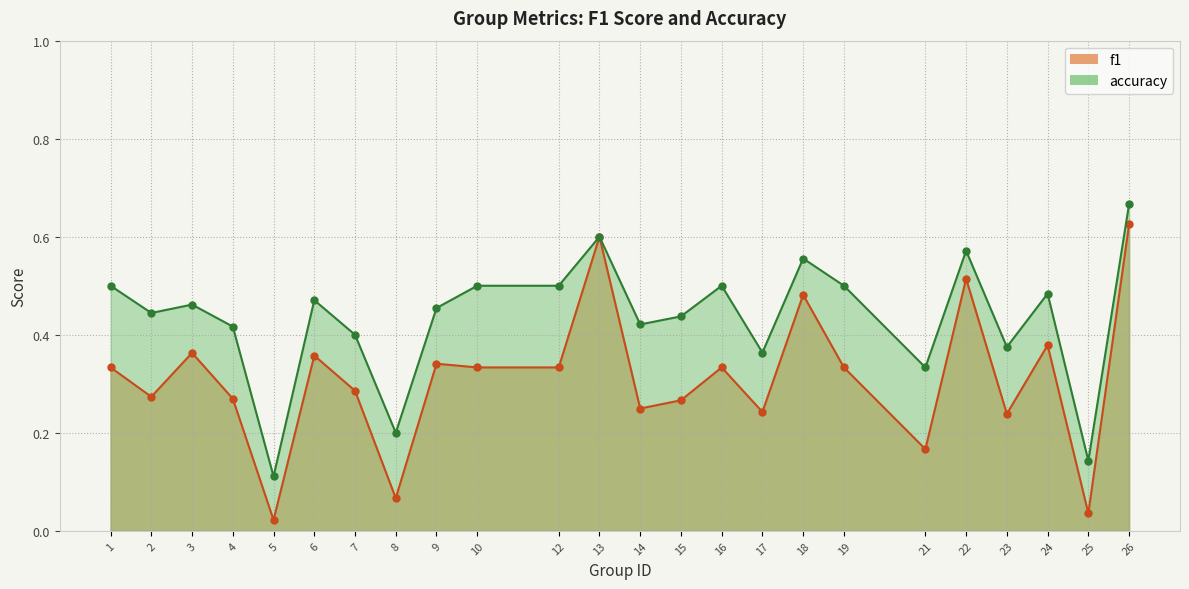

What are all the series names shown in the legend?

f1, accuracy